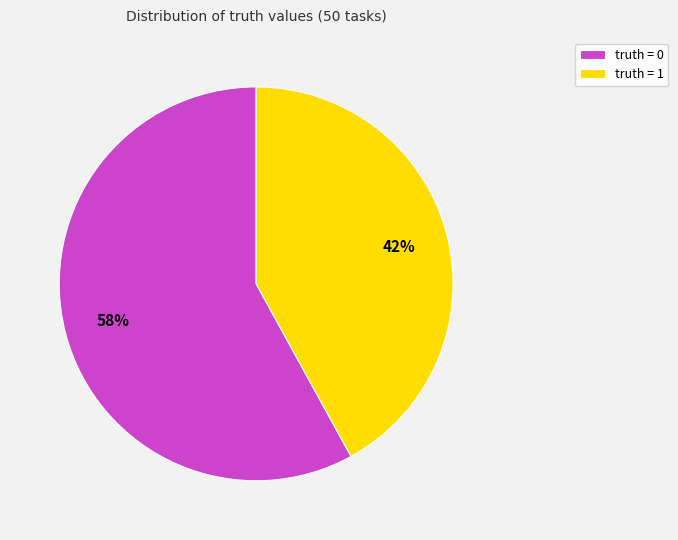

Count the number of slices in the pie.

2